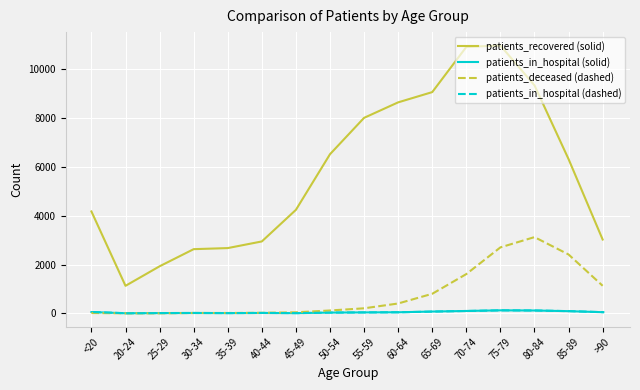

True or false: patients_recovered (solid) and patients_in_hospital (solid) cross at least once.

False